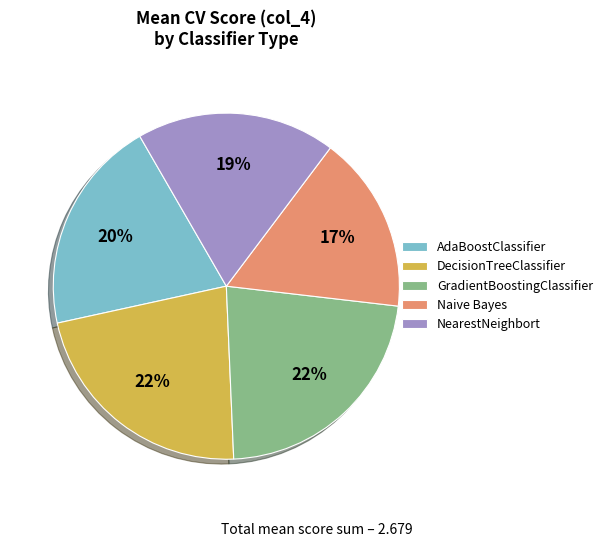

What percentage is the DecisionTreeClassifier slice, to the nearest percent?

22%